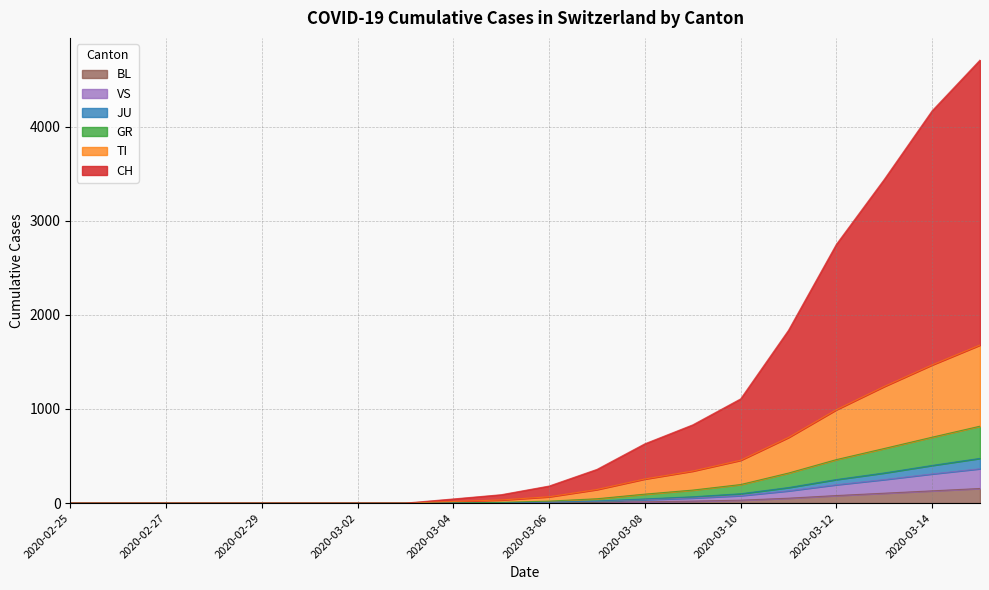

At how many categories does at least one series exceed 3824?

2